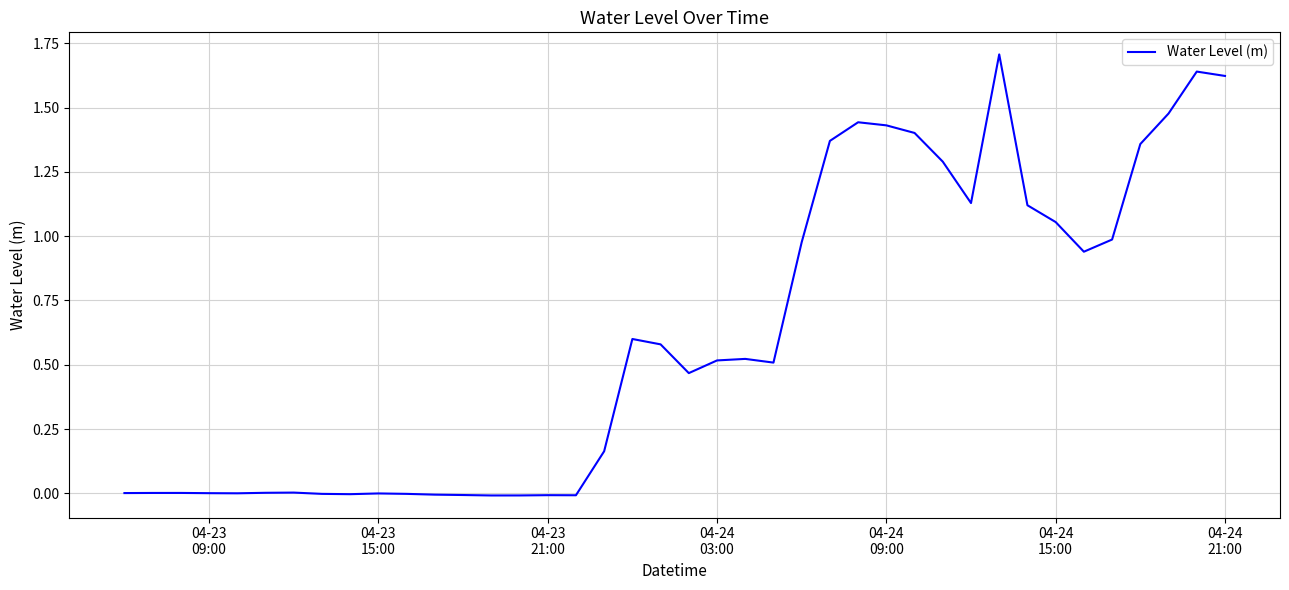

What is the difference between the maximum and minimum values?

1.7